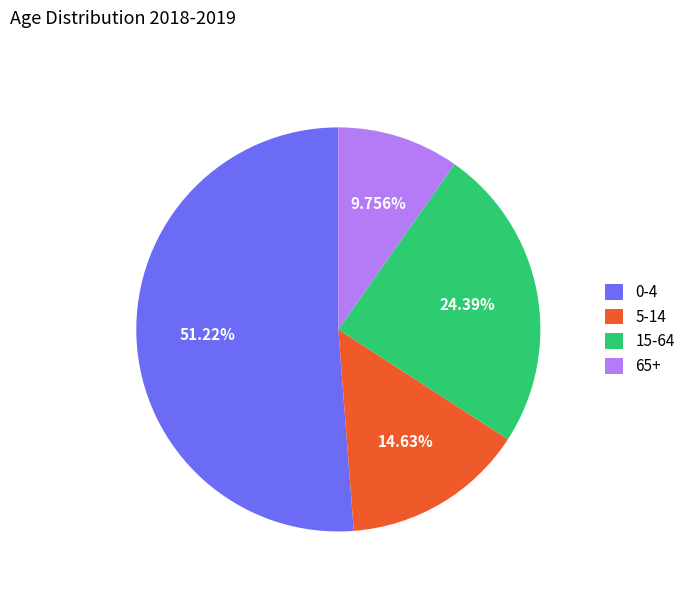

The 15-64 slice represents 24% of the pie. True or false?

True